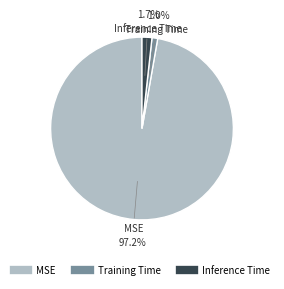

The MSE slice represents 87% of the pie. True or false?

False